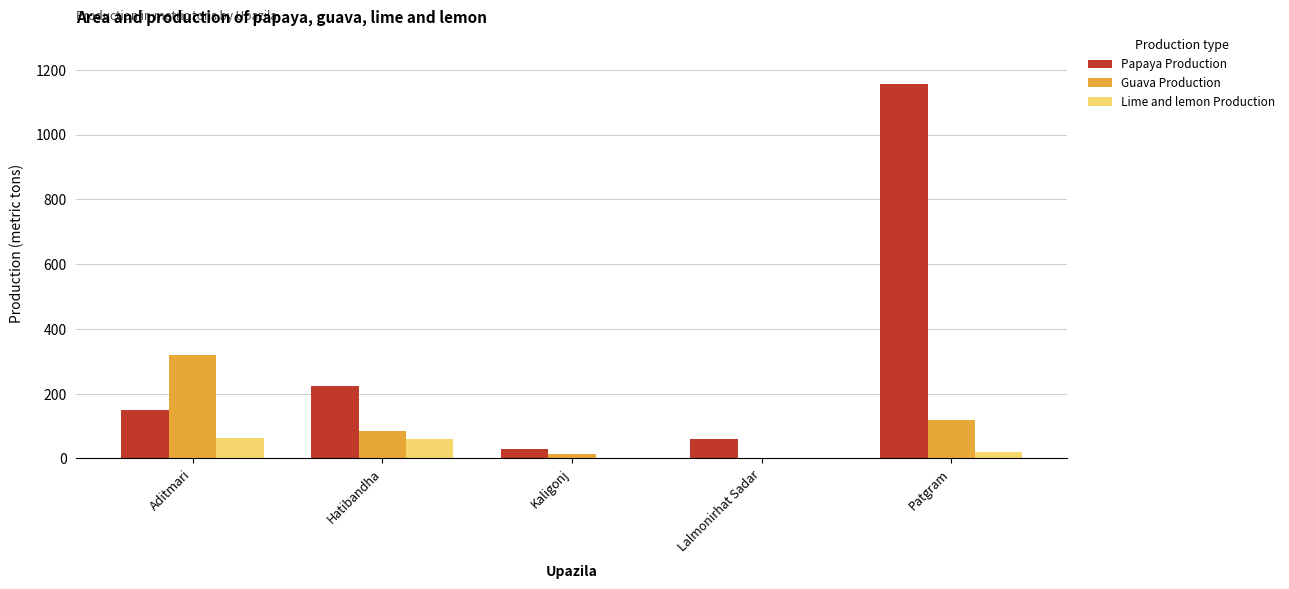

What is the total value across all series at Hatibandha?

369